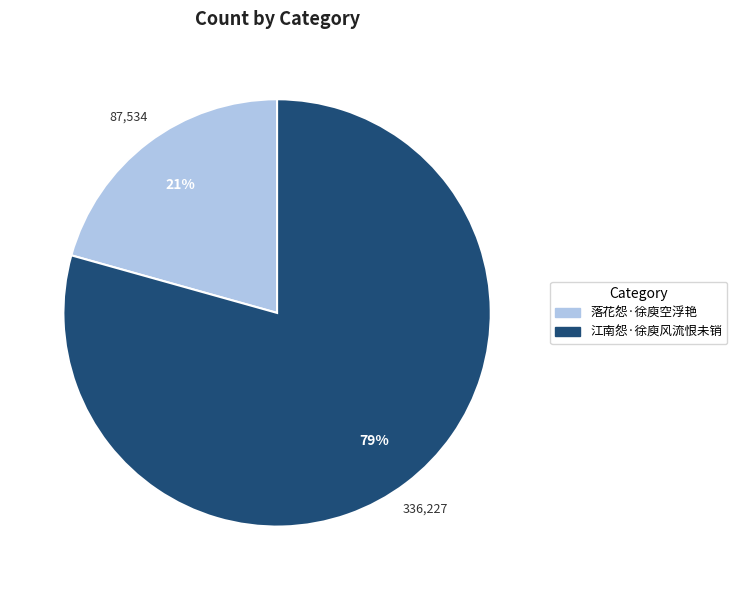

To the nearest percent, what percentage of the pie is 江南怨·徐庾风流恨未销?

79%